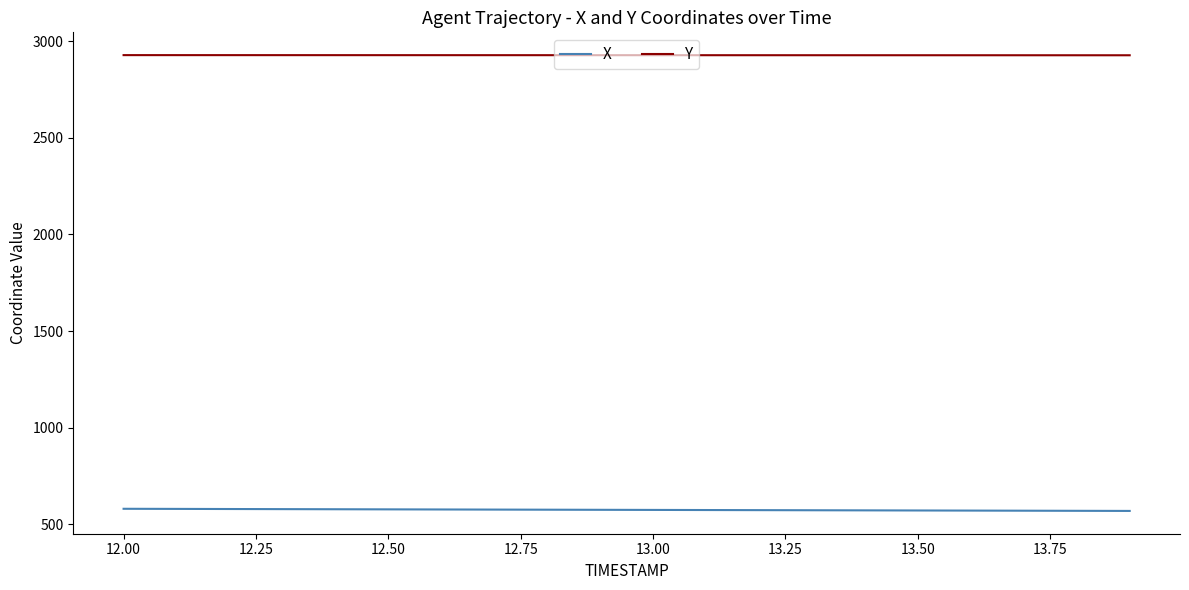

Which series has the largest total across all categories?

Y